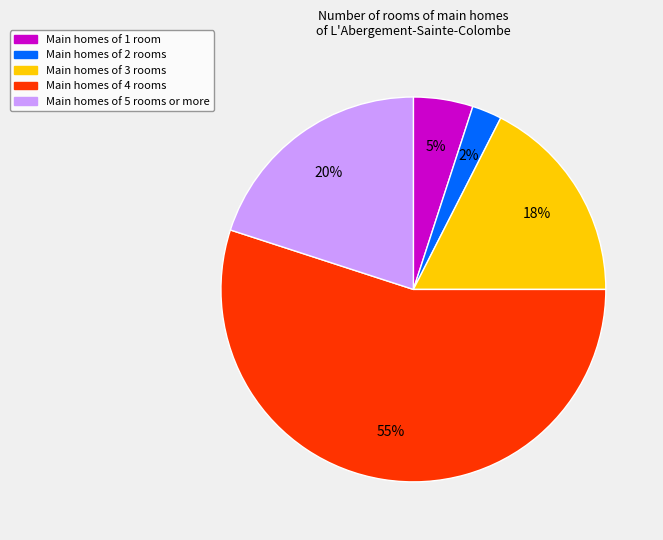

Is there any slice that represents more than half of the pie?

Yes